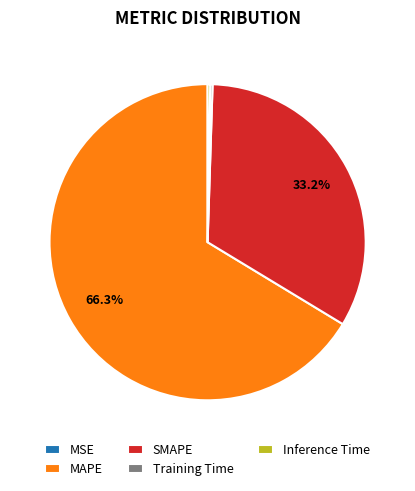

What percentage is NOT represented by SMAPE?

66.8%